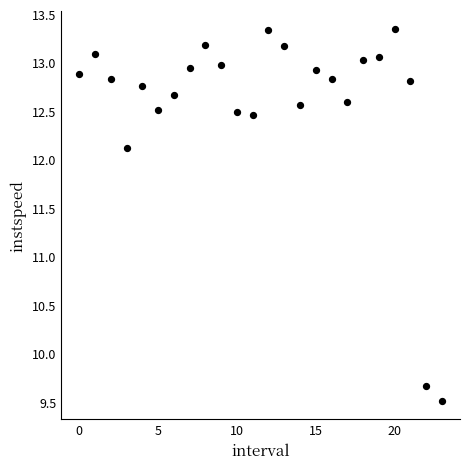

What is the range of Y values (max minus min)?

3.8